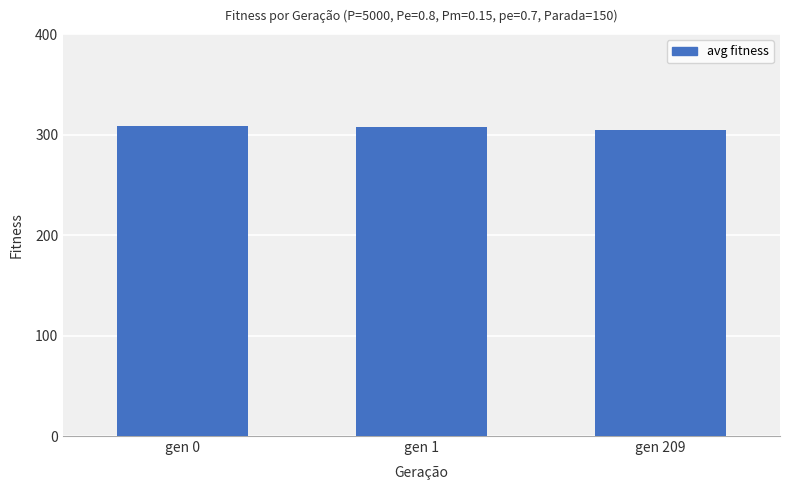

How many values exceed 307?

2